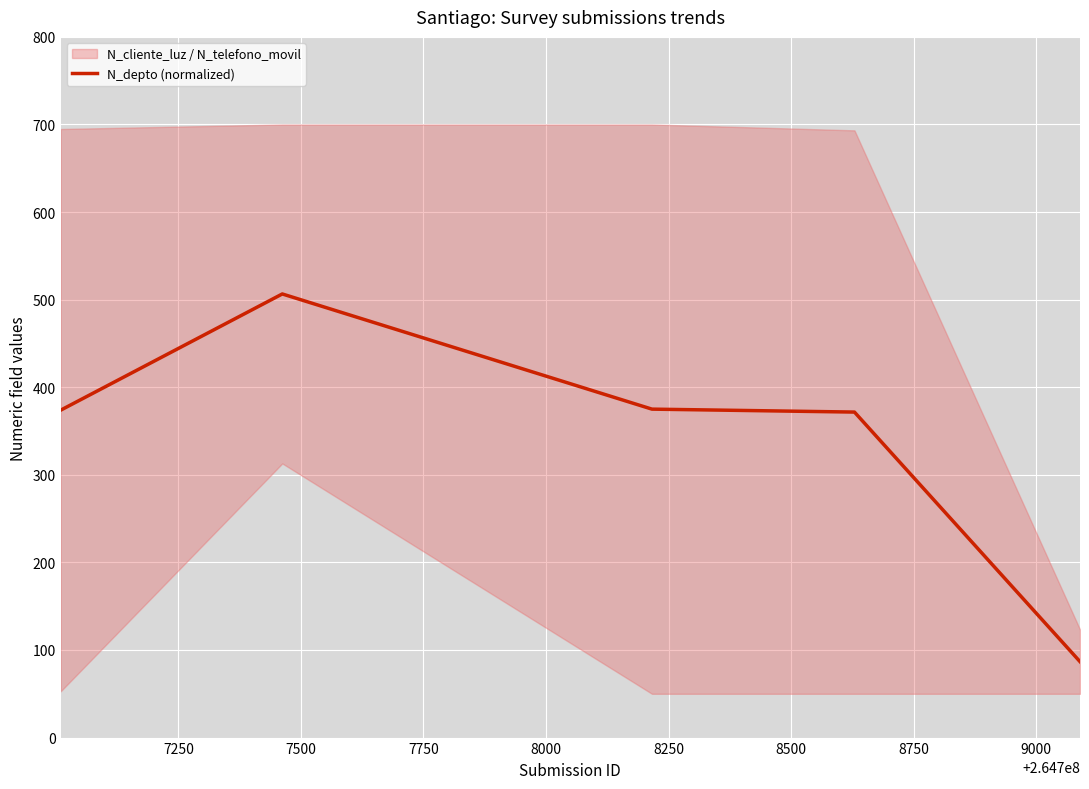

What is the difference between the maximum and minimum values?

419.8